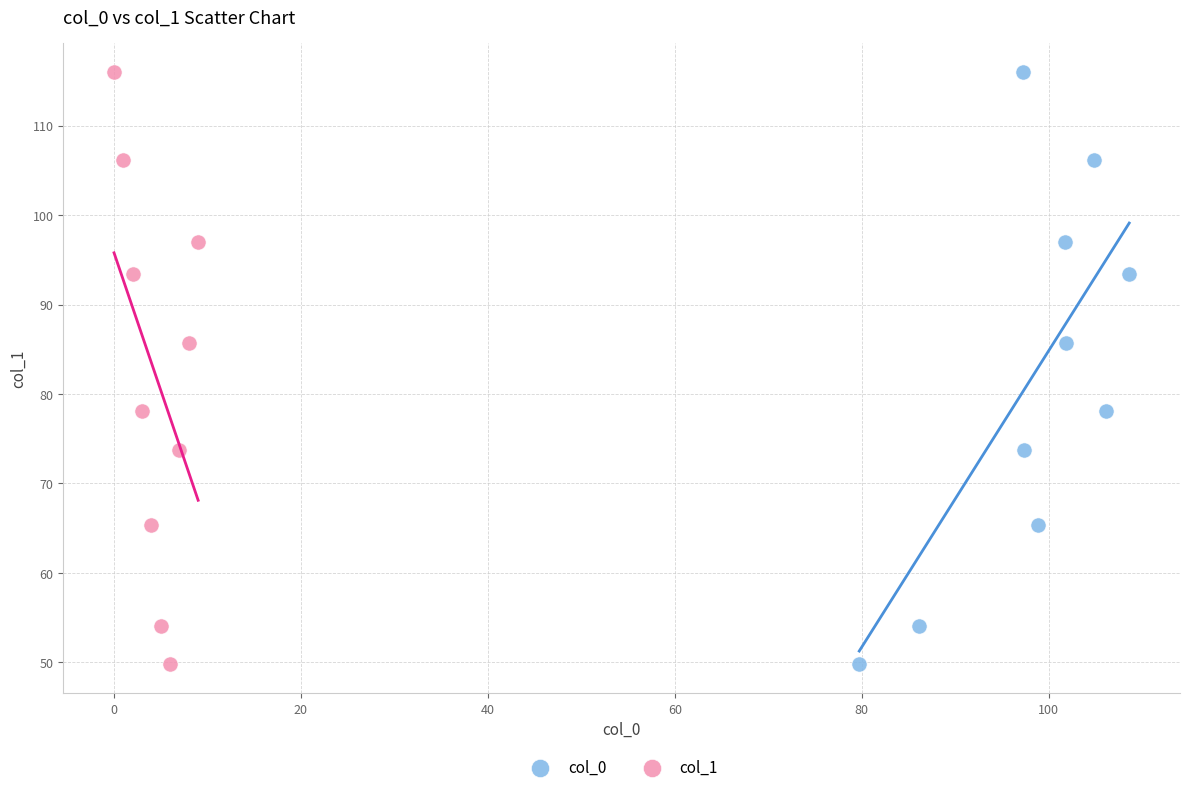

What are all the series names shown in the legend?

col_0, col_1